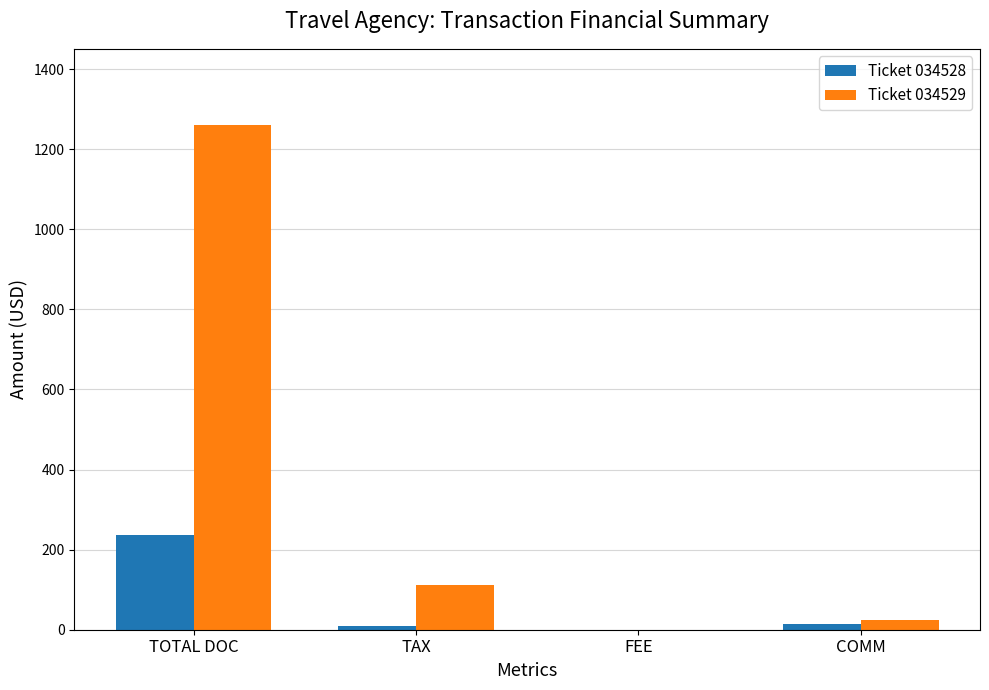

Does the chart contain stacked bars?

No